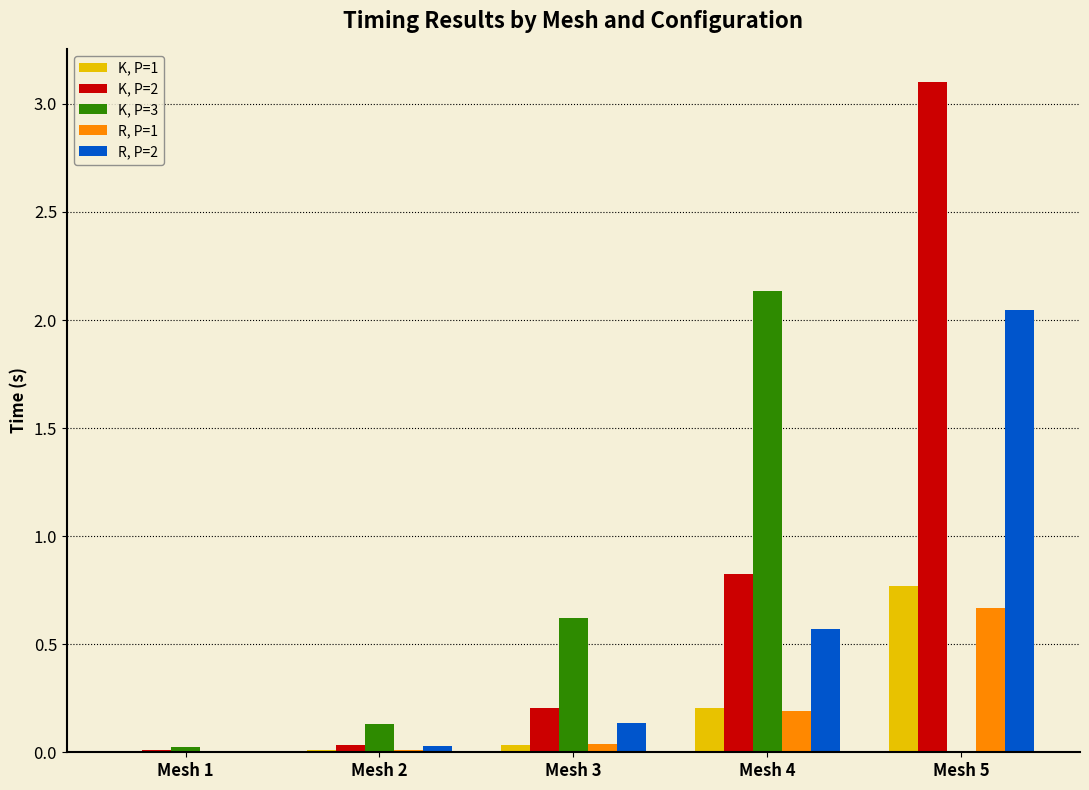

Which series has the largest total across all categories?

K, P=2